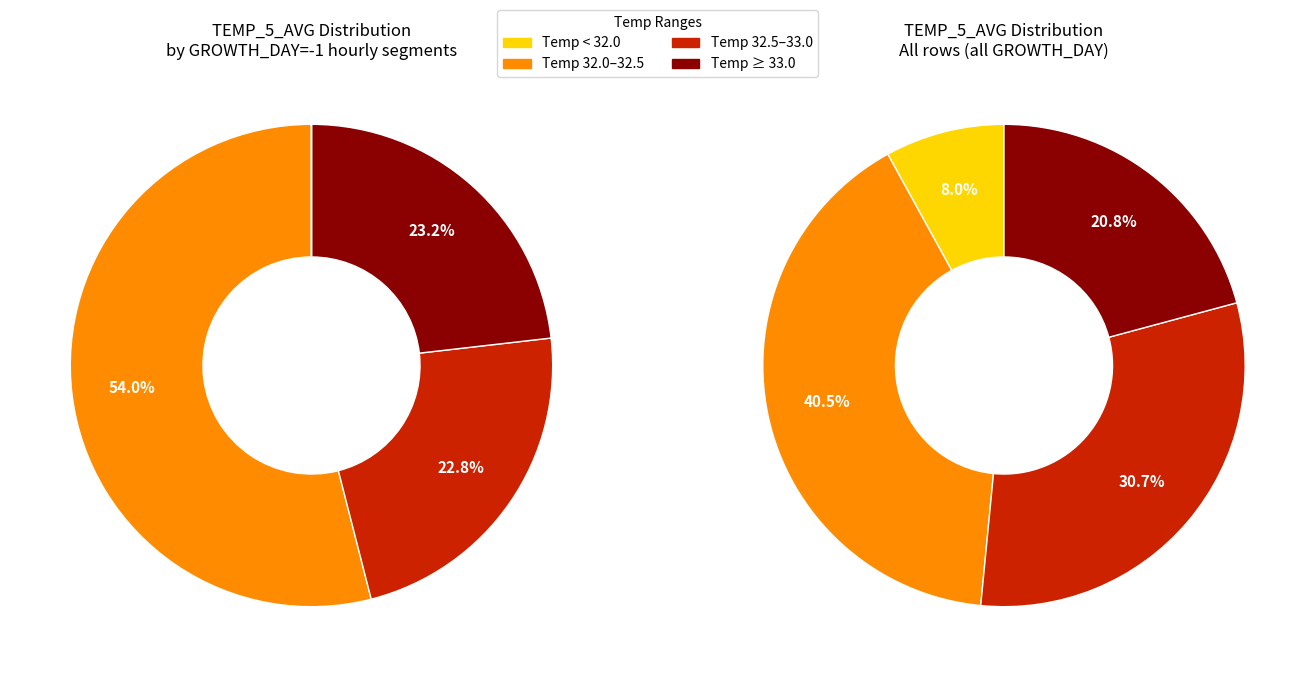

True or false: -1 (23:00) accounts for 5% of the total.

False